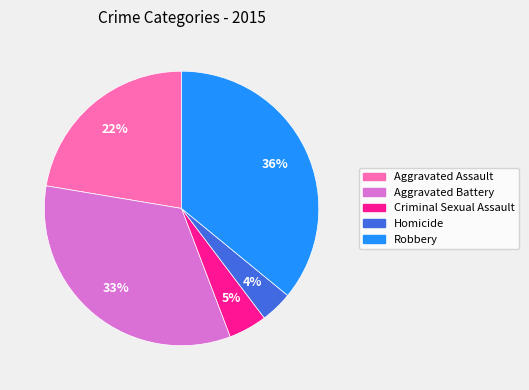

Is the sum of Homicide and Robbery greater than half?

No